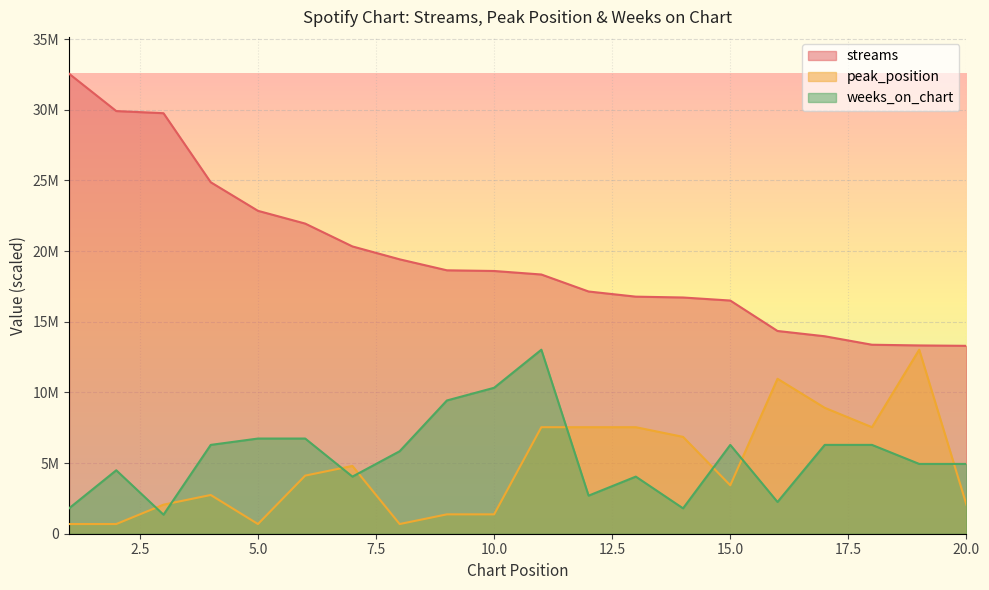

Between 2 and 14, which is larger?

2